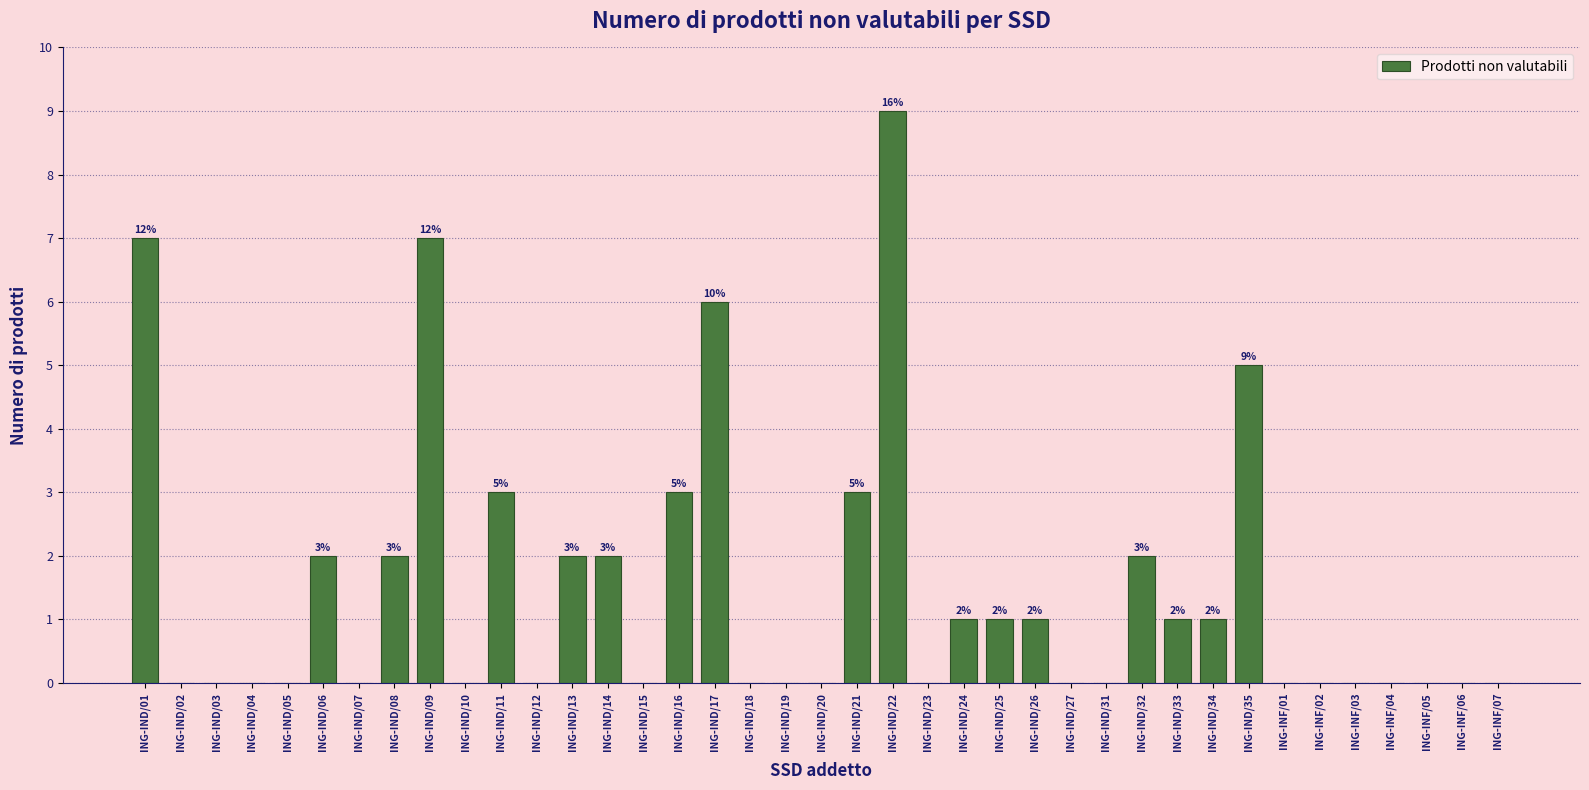

Between ING-INF/06 and ING-IND/33, which is larger?

ING-IND/33